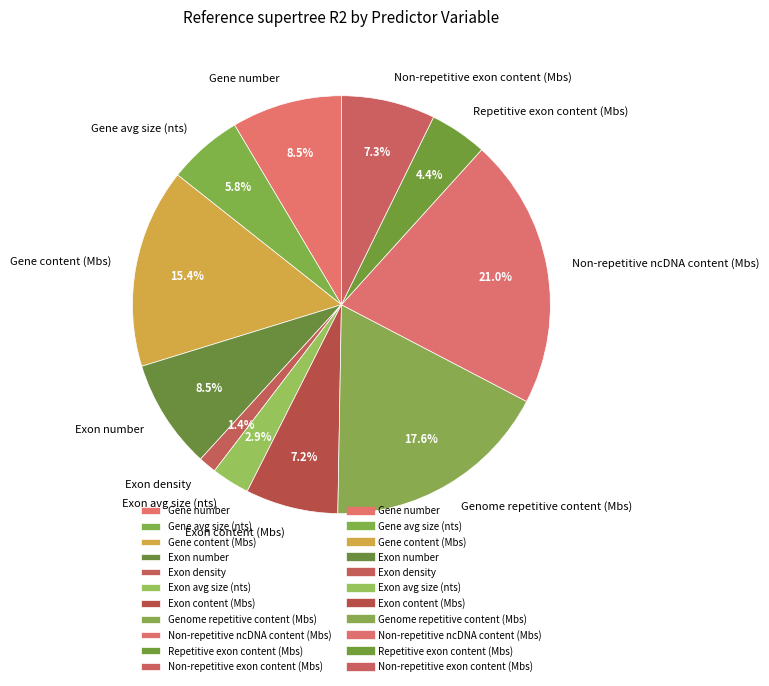

What percentage is the Genome repetitive content (Mbs) slice, to the nearest percent?

18%